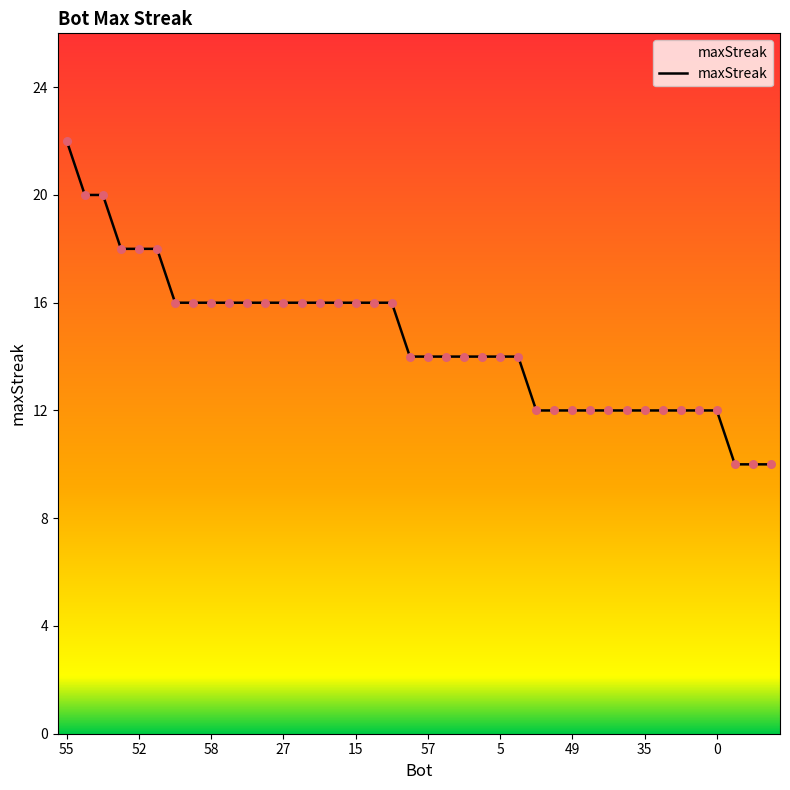

What is the greatest value displayed?

22